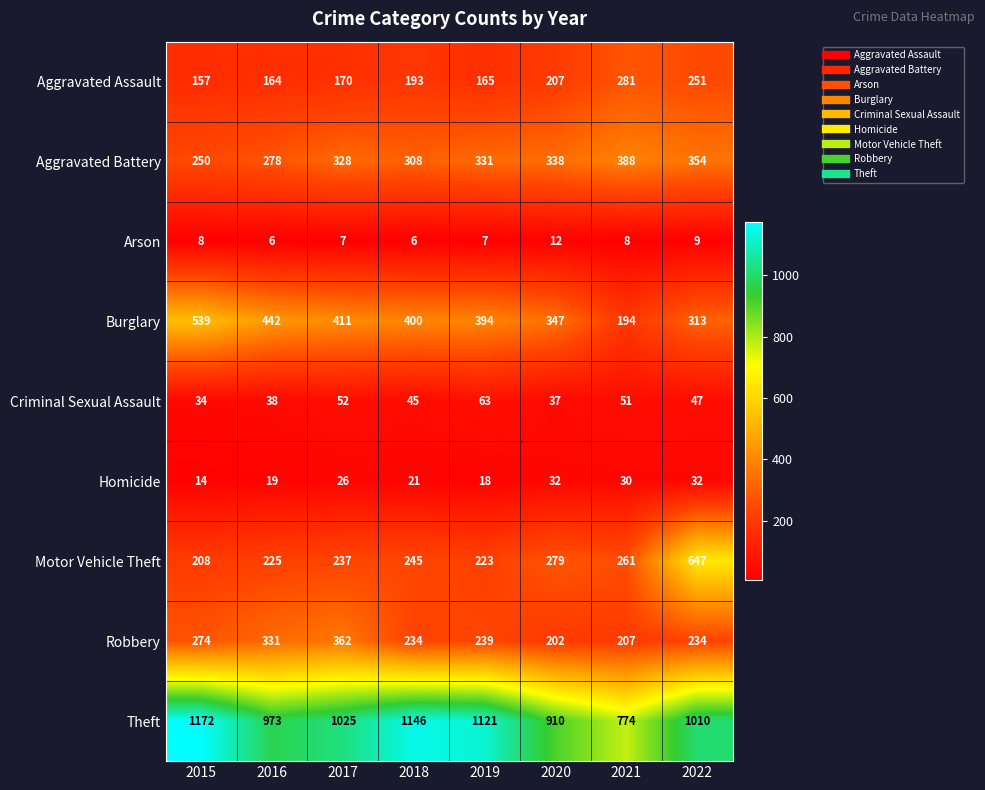

At which category does the chart reach its peak across all series?

2015